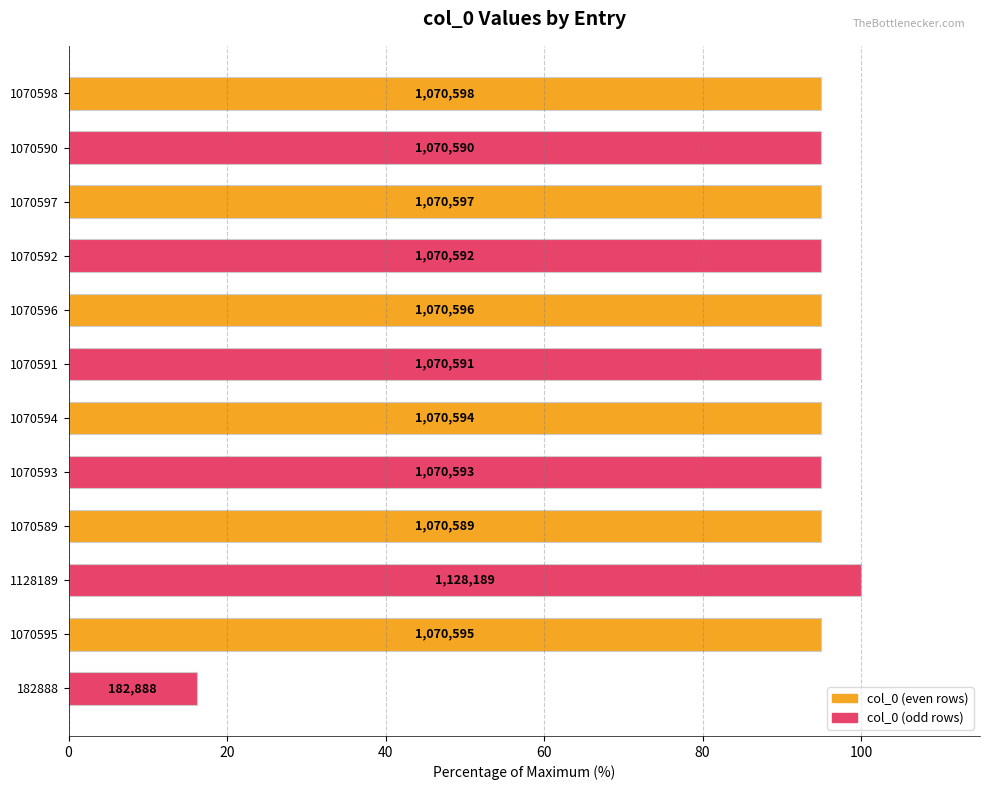

Does the chart contain any negative values?

No